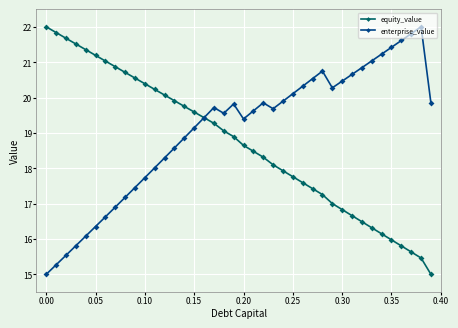

List the series in order of their overall mean, lowest first.

equity_value, enterprise_value